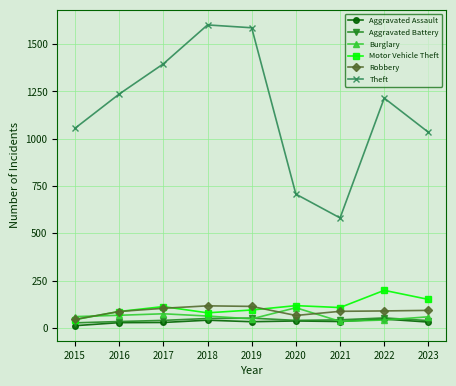

Which series has the widest spread of values?

Theft